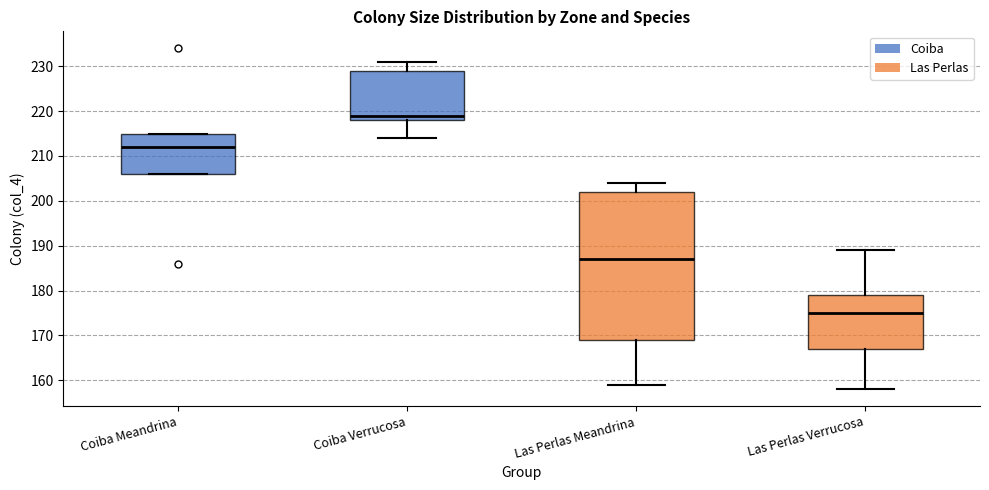

Which box is the tallest, from its lower edge to its upper edge?

Las Perlas Meandrina